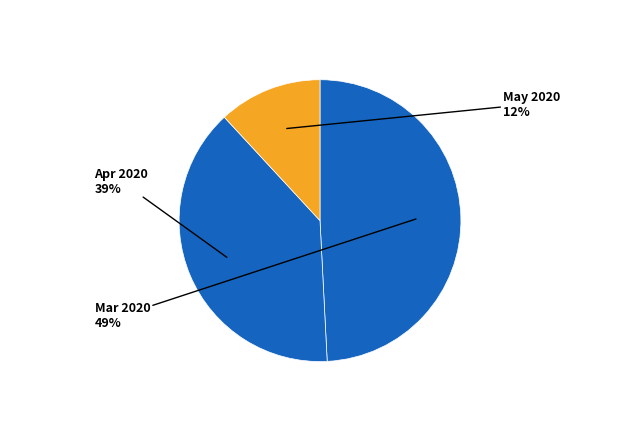

Is there any slice that represents more than half of the pie?

No